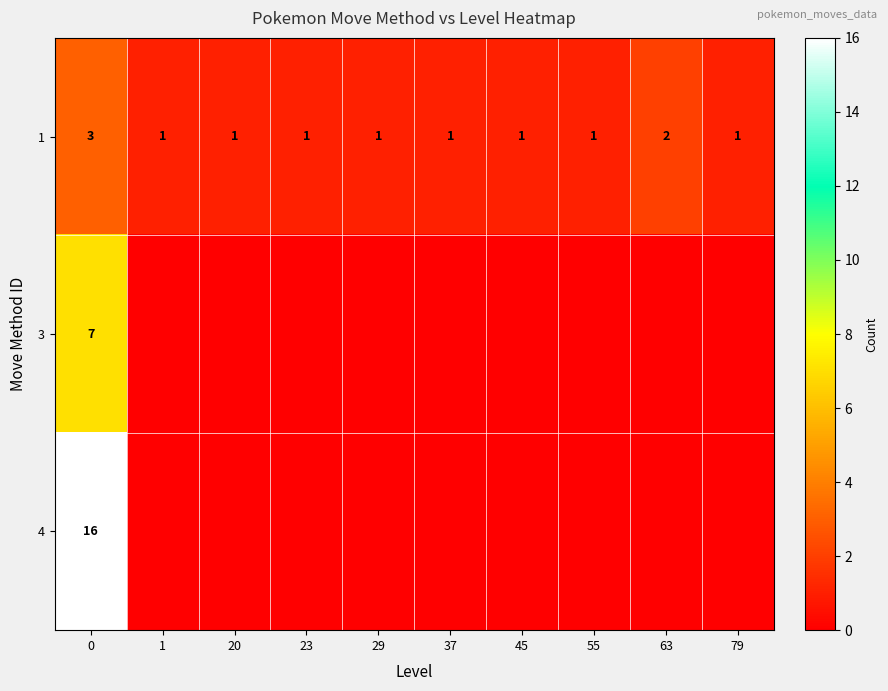

At which label is 1 closest to 2?

63